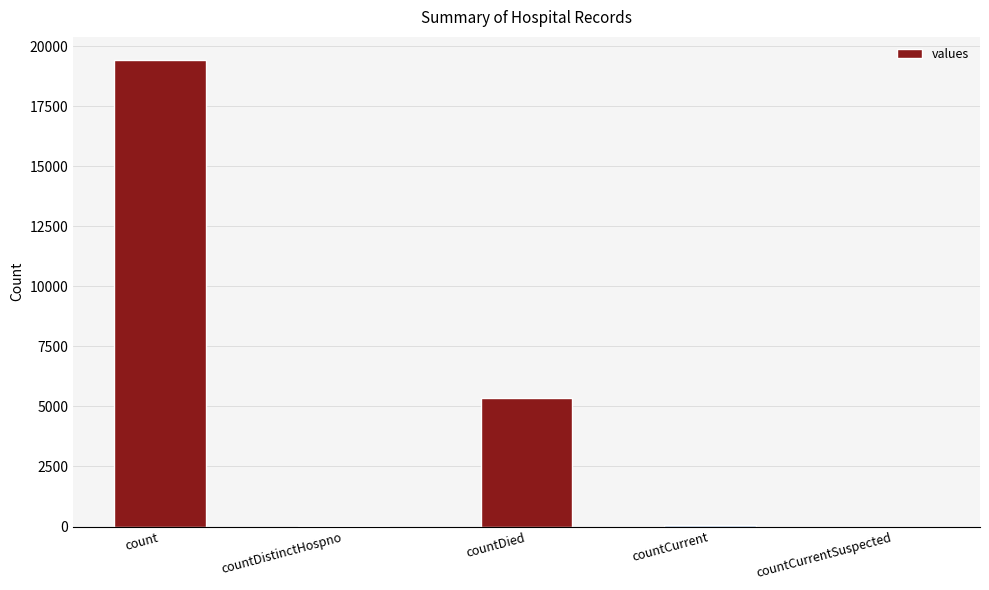

Is it true that the value at count is 19420?

True